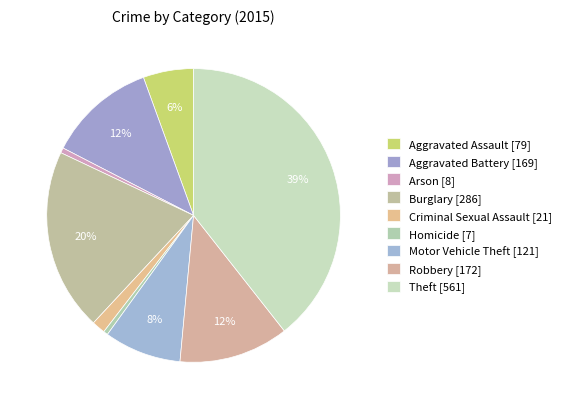

To the nearest percent, what is the difference between the Arson and Theft slice percentages?

39%